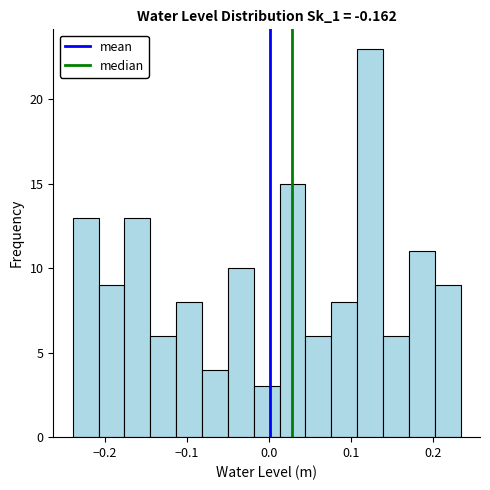

Read against the x-axis, roughly where is the centre of the tallest bar?

0.12